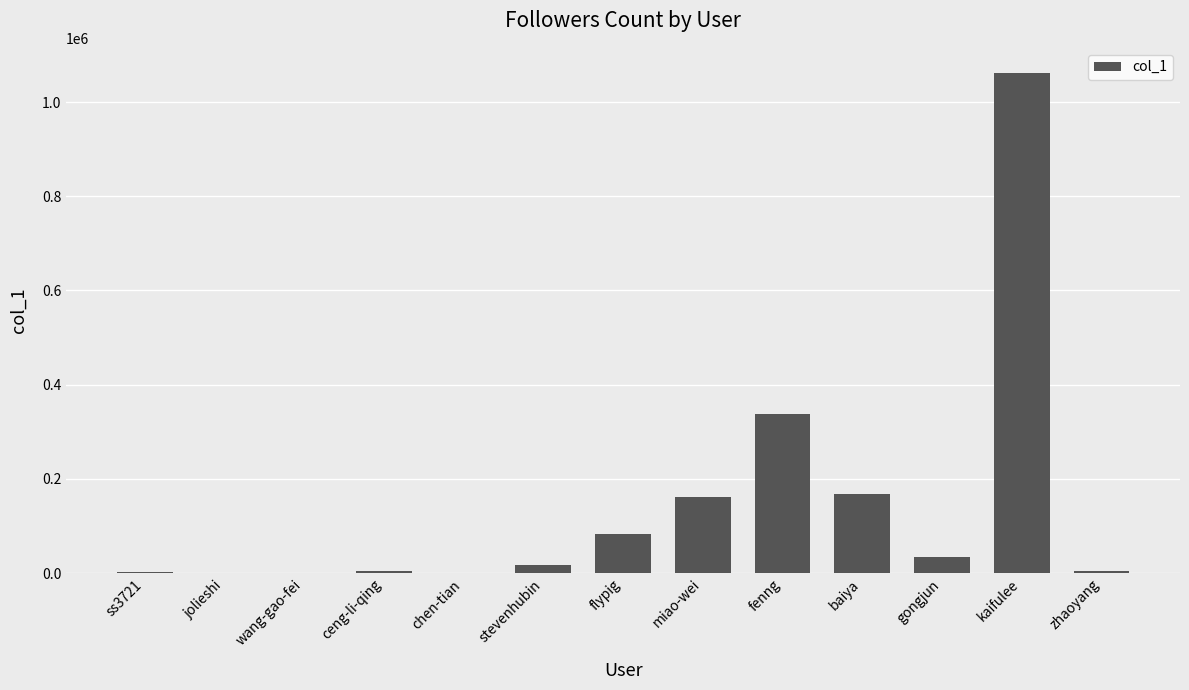

What is the change in value from jolieshi to gongjun?

+33443